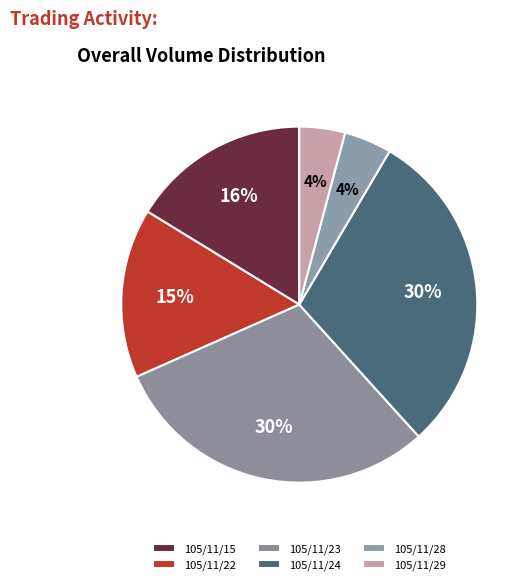

What is the smallest slice in the pie chart?

105/11/28